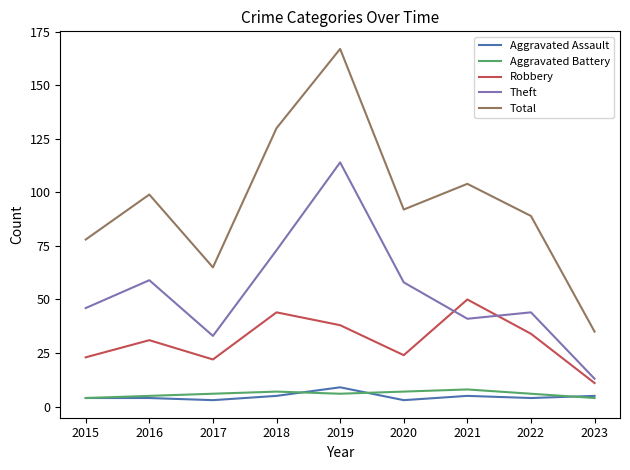

In Theft, how many points are lower than both neighbors (excluding endpoints)?

2